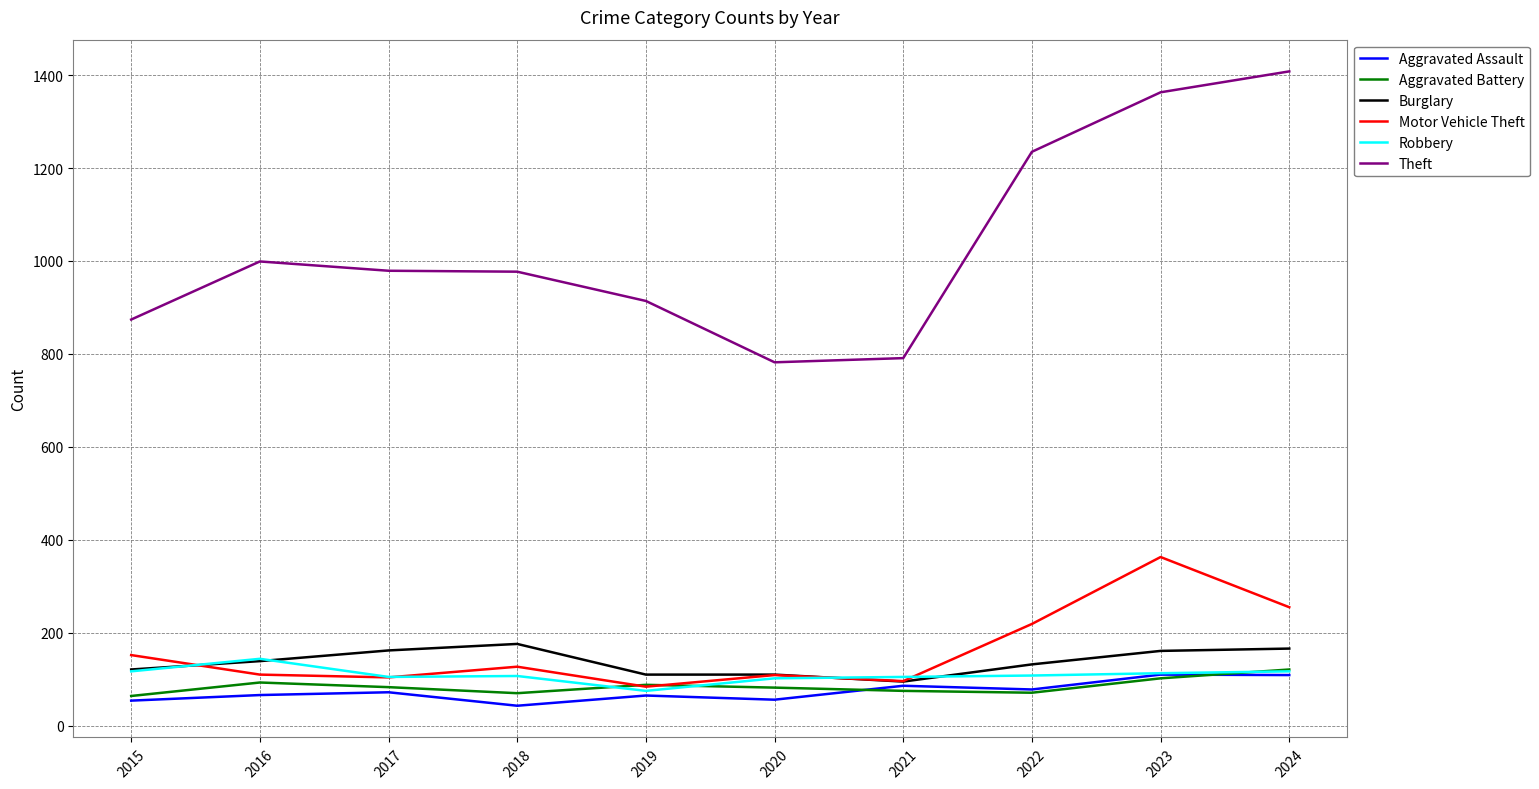

What is the average value of the Motor Vehicle Theft series?

162